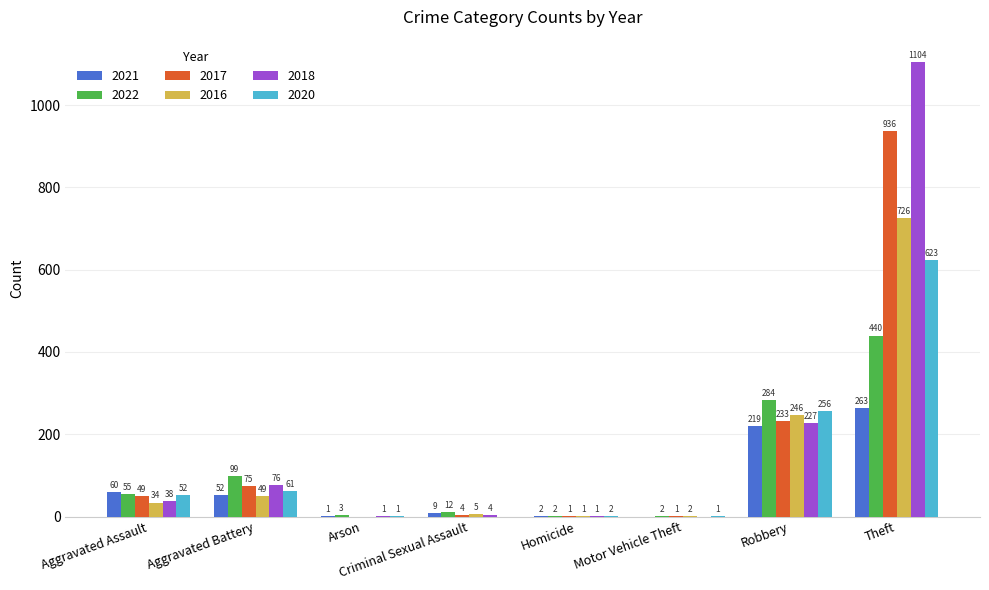

Which series has the largest range (max minus min)?

2018